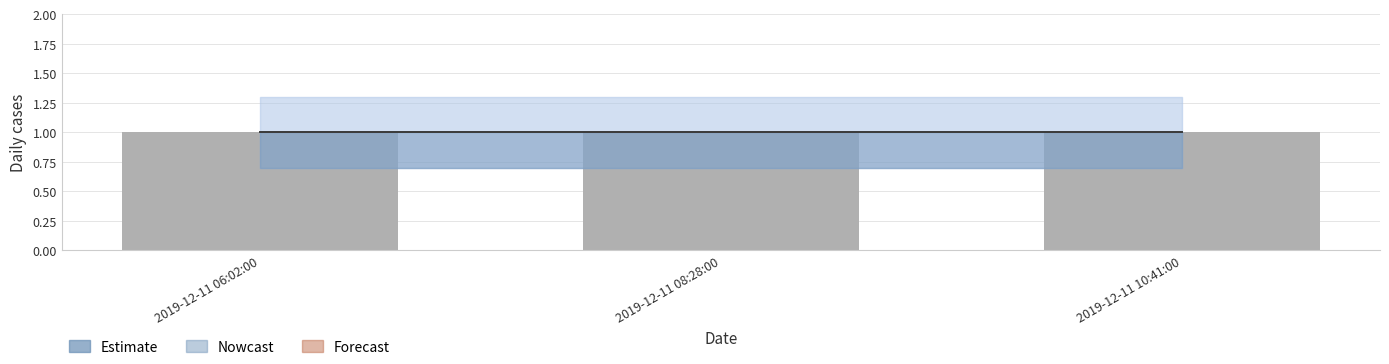

How many data points does each series have?

3